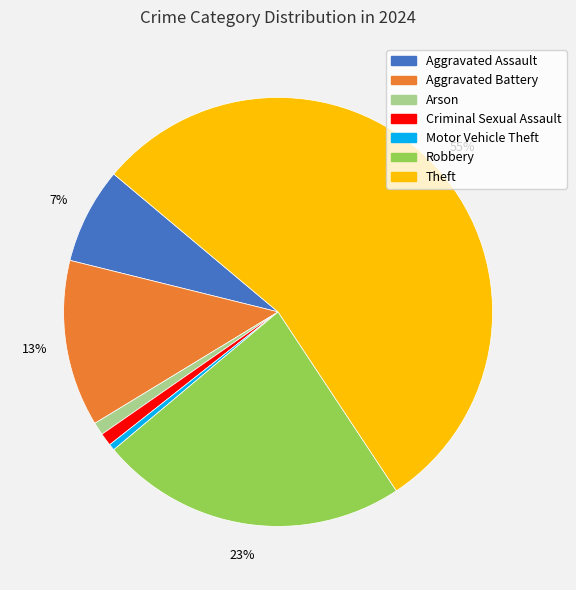

Which has a higher value, Aggravated Battery or Aggravated Assault?

Aggravated Battery